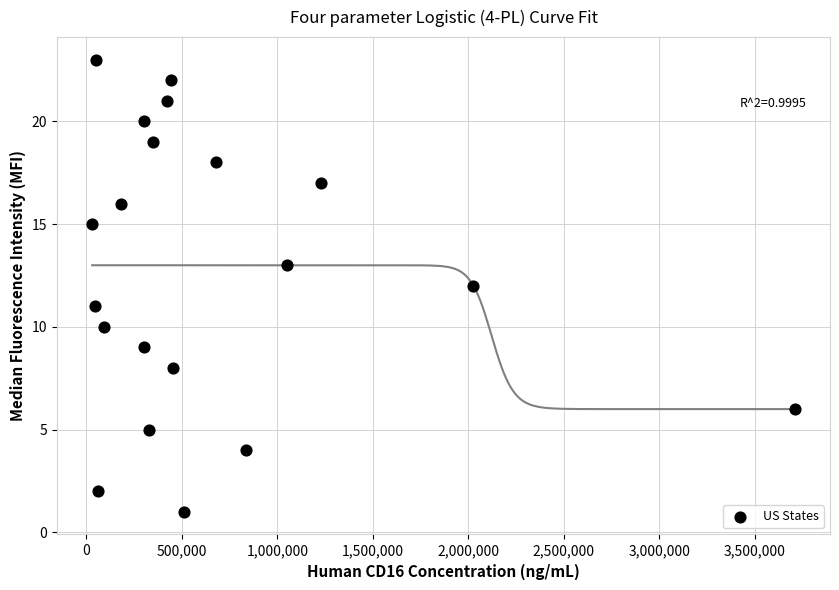

What is the range of X values (max minus min)?

3681037